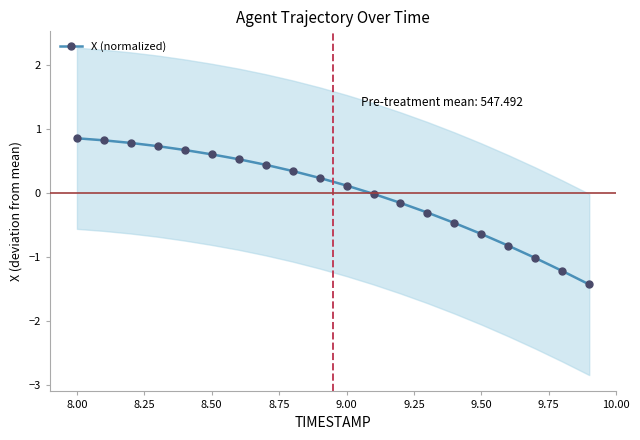

Count the number of values greater than 0.

11